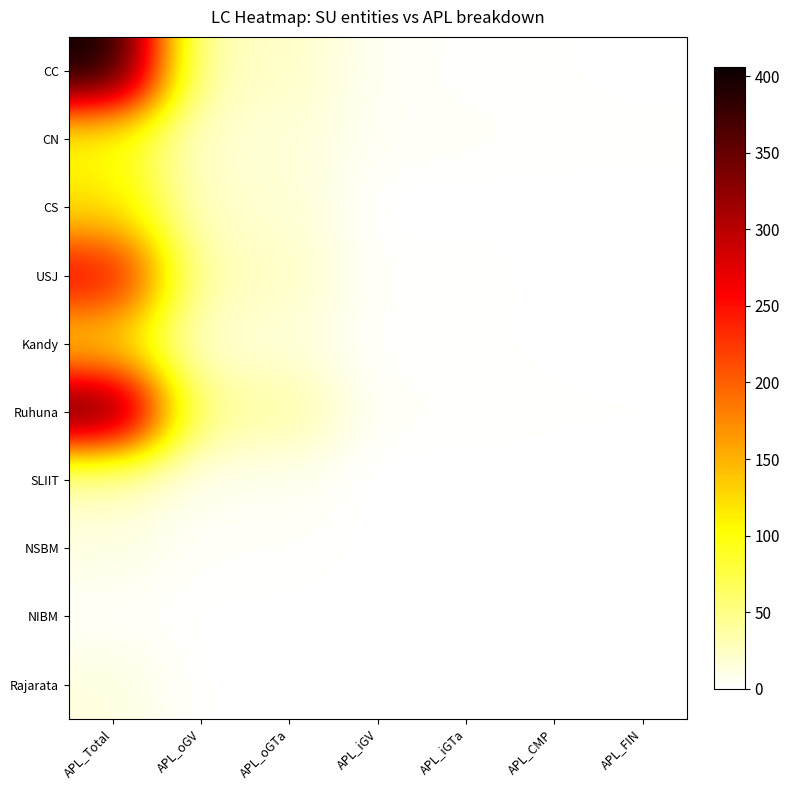

At how many categories does at least one series exceed 170?

1